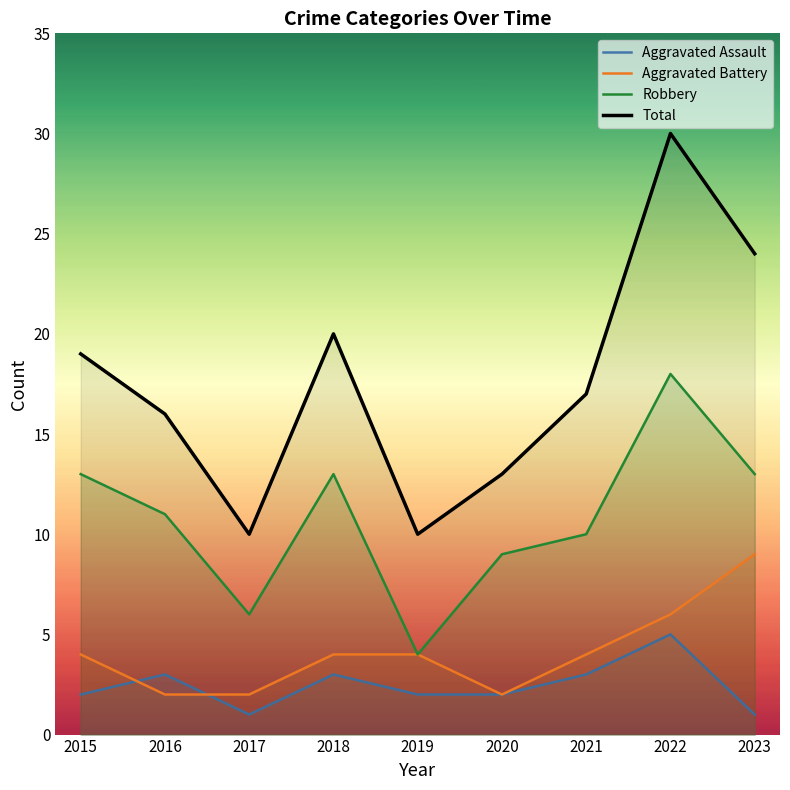

What is the difference between the maximum and minimum values in the Total series?

20